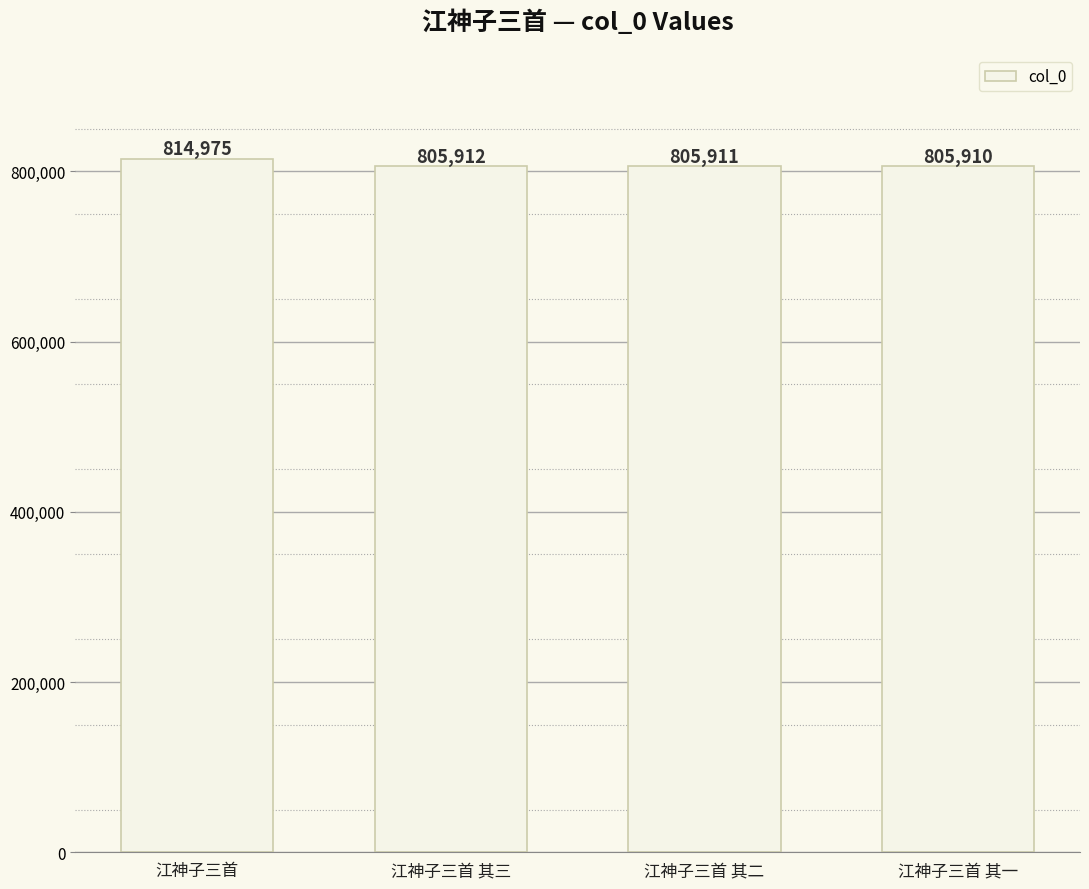

Reading right to left, what are all the values shown in this chart?

江神子三首 其一=805910	江神子三首 其二=805911	江神子三首 其三=805912	江神子三首=814975